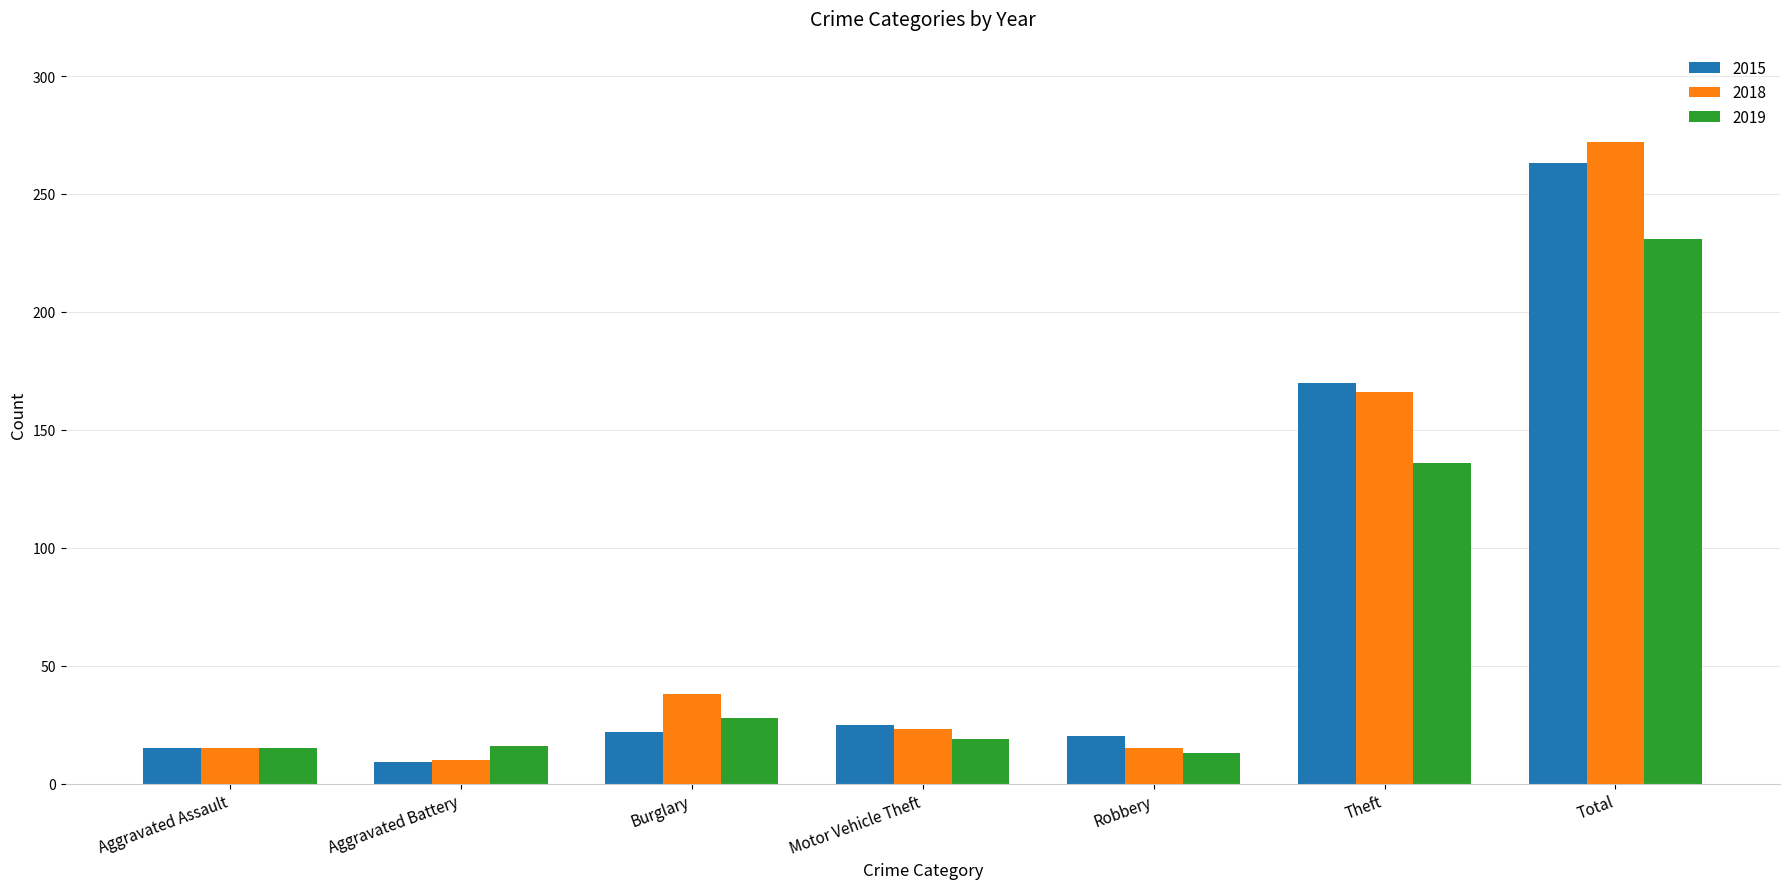

What position from the right is Total?

1